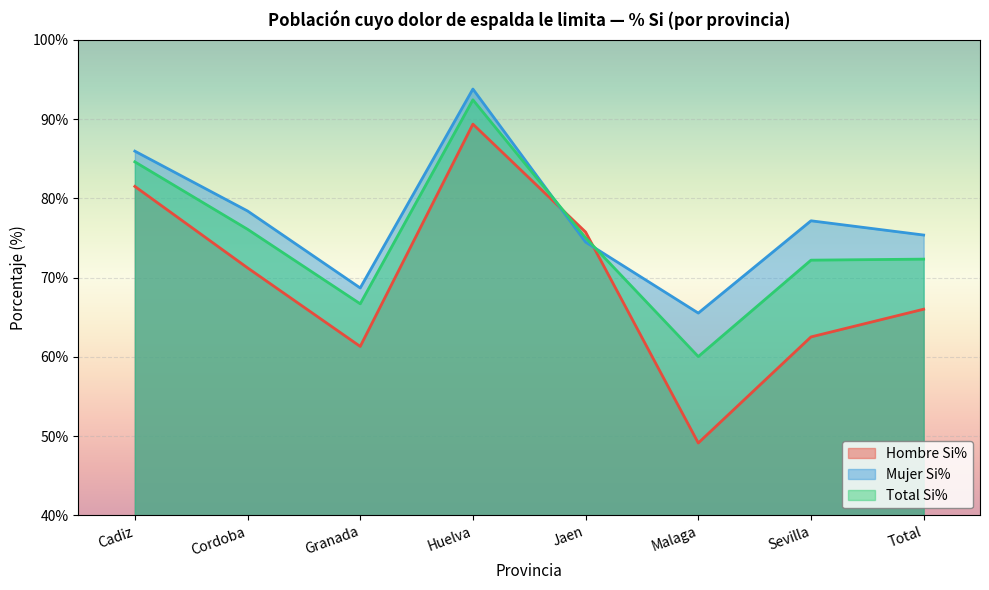

Which category has the highest value in the Hombre Si% series?

Huelva